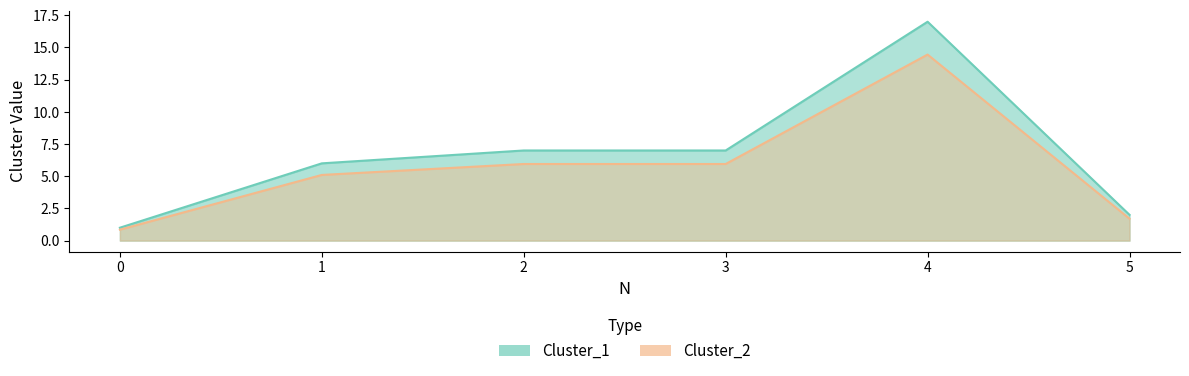

Where is the first local maximum for Cluster_1?

4